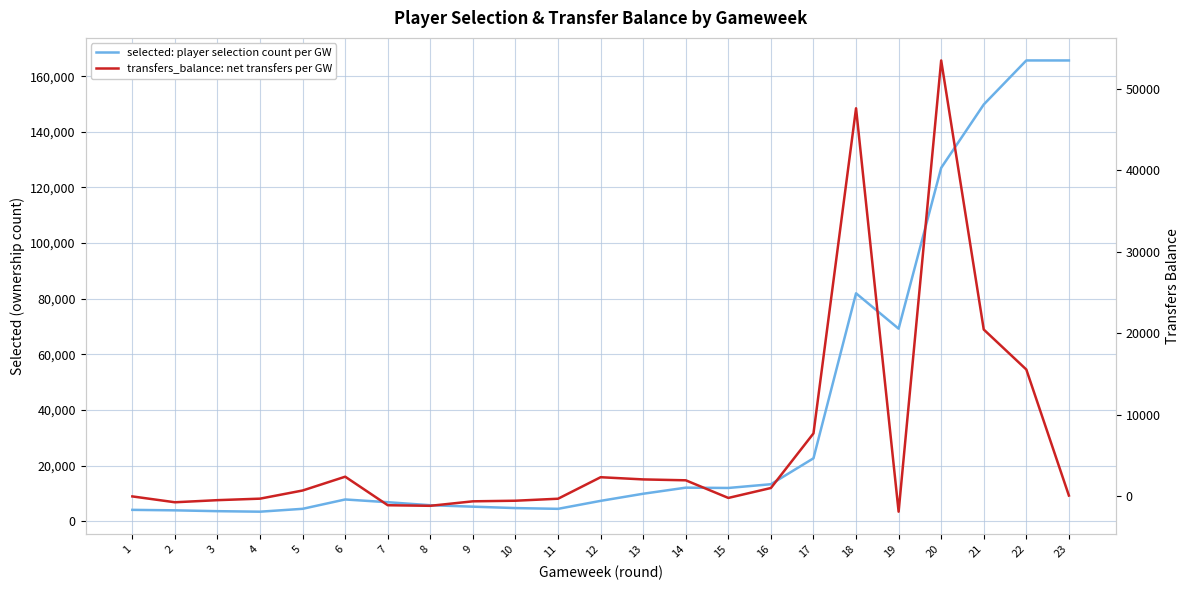

True or false: transfers_balance: net transfers per GW and selected: player selection count per GW cross at least once.

False